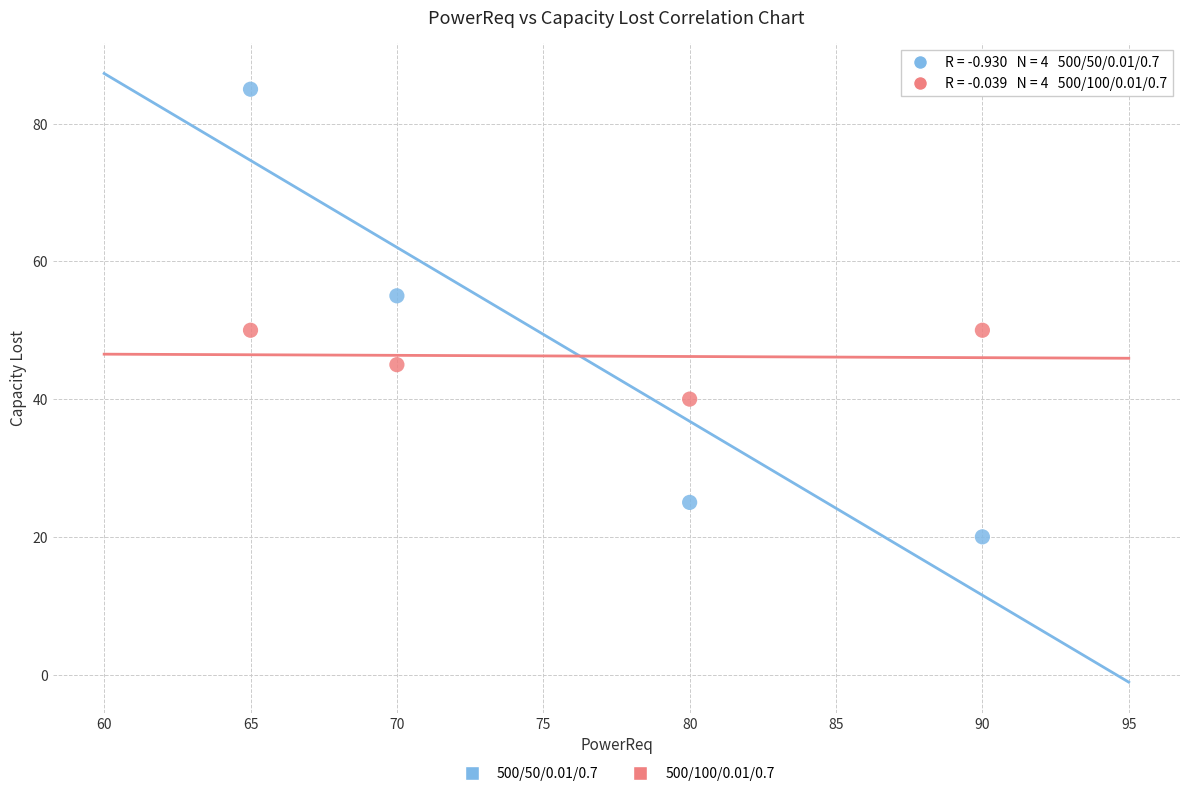

Which series has the largest Y range (max minus min)?

500/50/0.01/0.7